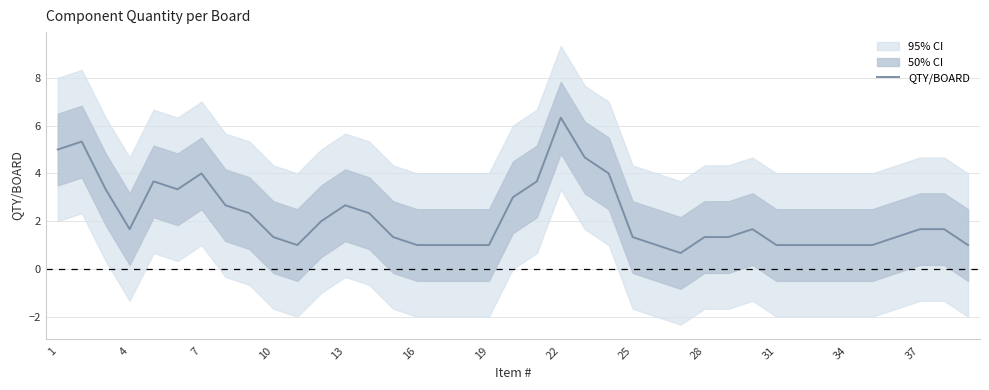

True or false: QTY/BOARD has a value of 1.5 at 31.

False